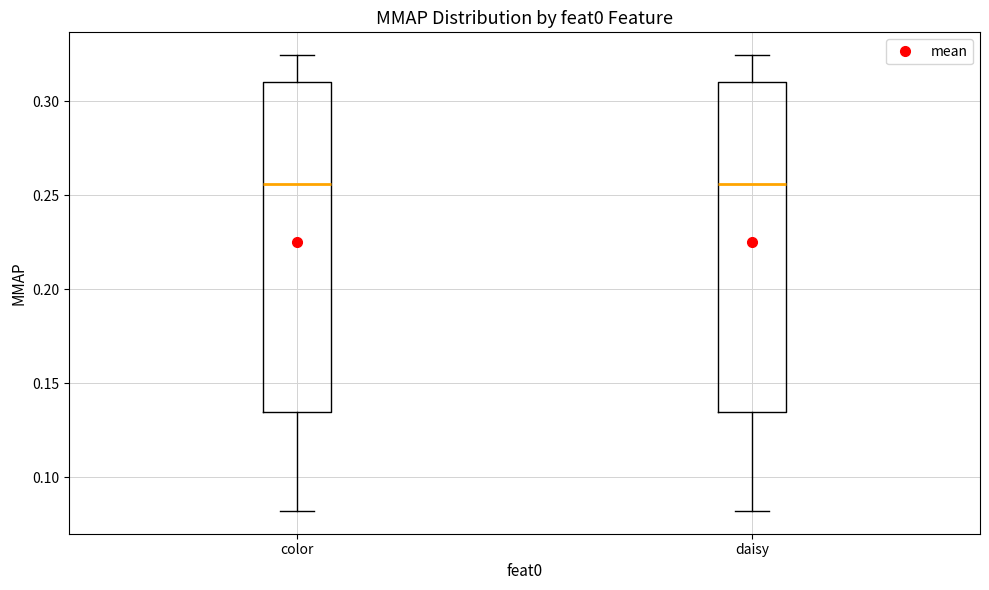

Reading left to right, transcribe this box plot: for each box, give where its median line is, the range the box spans, and where its two whiskers end, as read against the y-axis. The values are not printed on the chart, so give them approximately, as read against the axis.

color: median 0.255, box 0.135 to 0.310, whiskers 0.080 to 0.325
daisy: median 0.255, box 0.135 to 0.310, whiskers 0.080 to 0.325